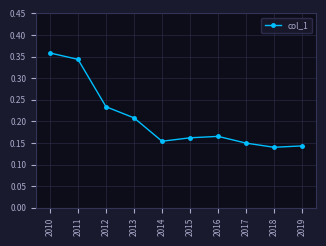

True or false: there are more than 2 points higher than both neighbors.

False